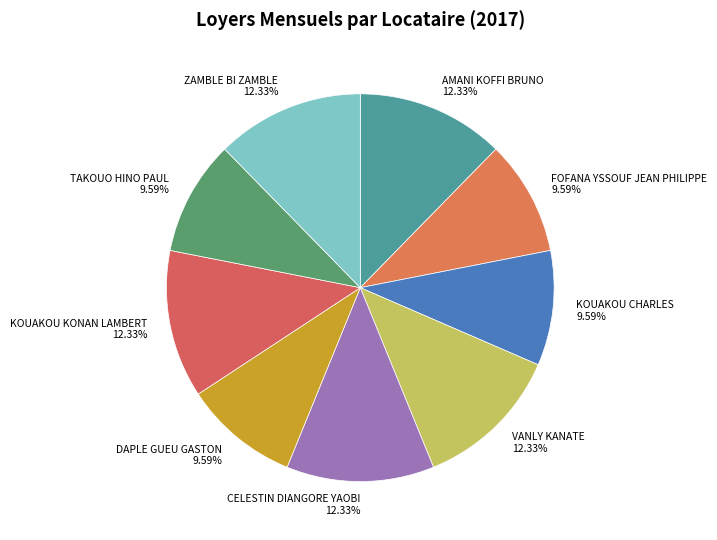

Is KOUAKOU CHARLES 9.59% the majority of the pie?

No